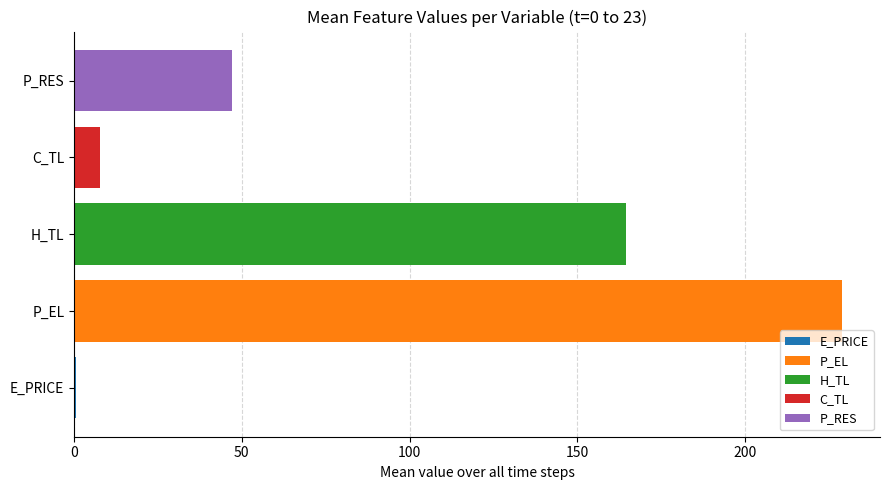

What is the maximum value shown in the chart?

228.7